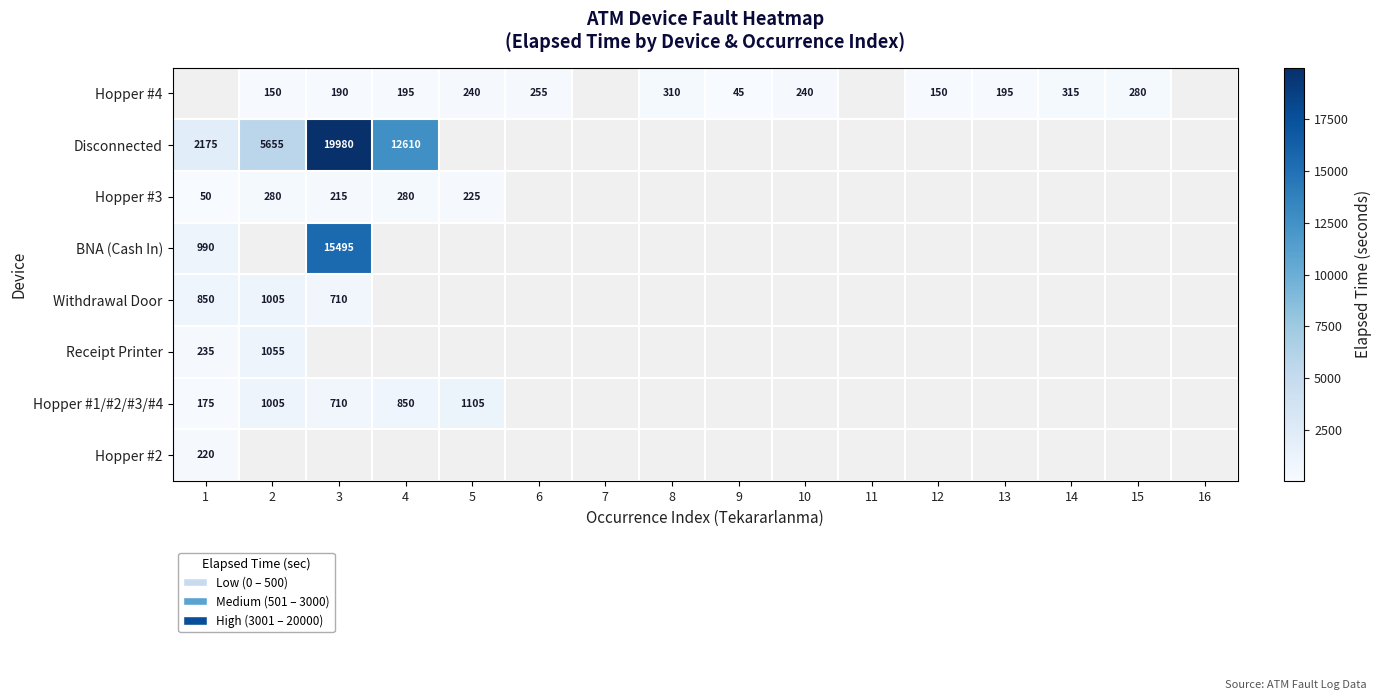

Is it true that Hopper #1/#2/#3/#4 equals 1105 at 5?

True